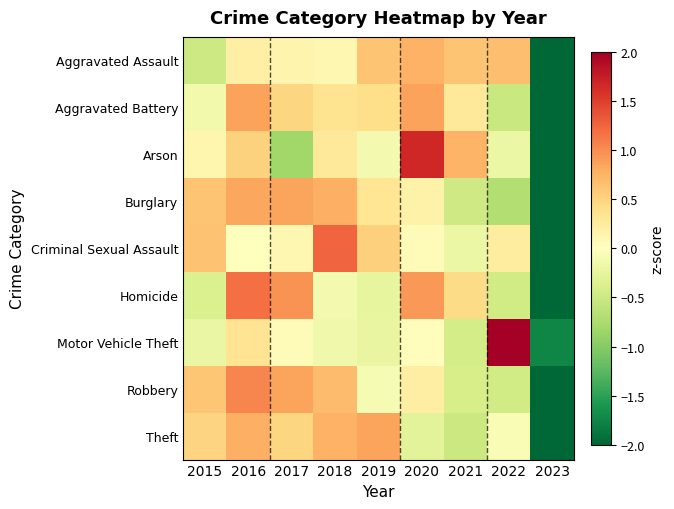

Reading left to right, what are all the values shown in this chart?

Aggravated Assault: 2015=-0.5	2016=0.2	2017=0.1	2018=0.1	2019=0.6	2020=0.8	2021=0.6	2022=0.7	2023=-2.6
Aggravated Battery: 2015=-0.1	2016=0.9	2017=0.5	2018=0.3	2019=0.4	2020=0.9	2021=0.3	2022=-0.5	2023=-2.6
Arson: 2015=0.1	2016=0.5	2017=-0.8	2018=0.3	2019=-0.1	2020=1.7	2021=0.7	2022=-0.2	2023=-2.1
Burglary: 2015=0.6	2016=0.8	2017=0.9	2018=0.8	2019=0.3	2020=0.2	2021=-0.5	2022=-0.7	2023=-2.4
Criminal Sexual Assault: 2015=0.6	2016=-0.0	2017=0.1	2018=1.2	2019=0.5	2020=0.1	2021=-0.2	2022=0.2	2023=-2.6
Homicide: 2015=-0.4	2016=1.2	2017=1.0	2018=-0.1	2019=-0.2	2020=0.9	2021=0.4	2022=-0.5	2023=-2.3
Motor Vehicle Theft: 2015=-0.2	2016=0.3	2017=0.0	2018=-0.1	2019=-0.2	2020=0.0	2021=-0.4	2022=2.4	2023=-1.7
Robbery: 2015=0.6	2016=1.0	2017=0.9	2018=0.7	2019=-0.1	2020=0.2	2021=-0.4	2022=-0.5	2023=-2.4
Theft: 2015=0.5	2016=0.8	2017=0.5	2018=0.8	2019=0.8	2020=-0.3	2021=-0.5	2022=-0.1	2023=-2.5